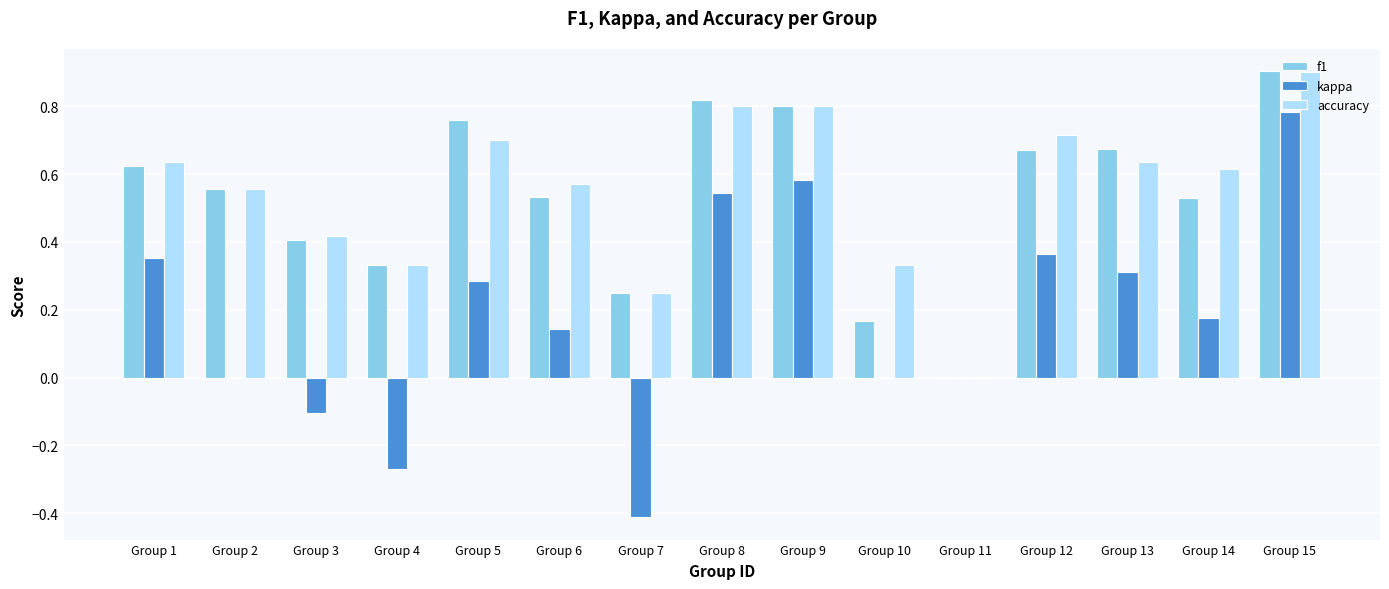

Does the chart contain stacked bars?

No